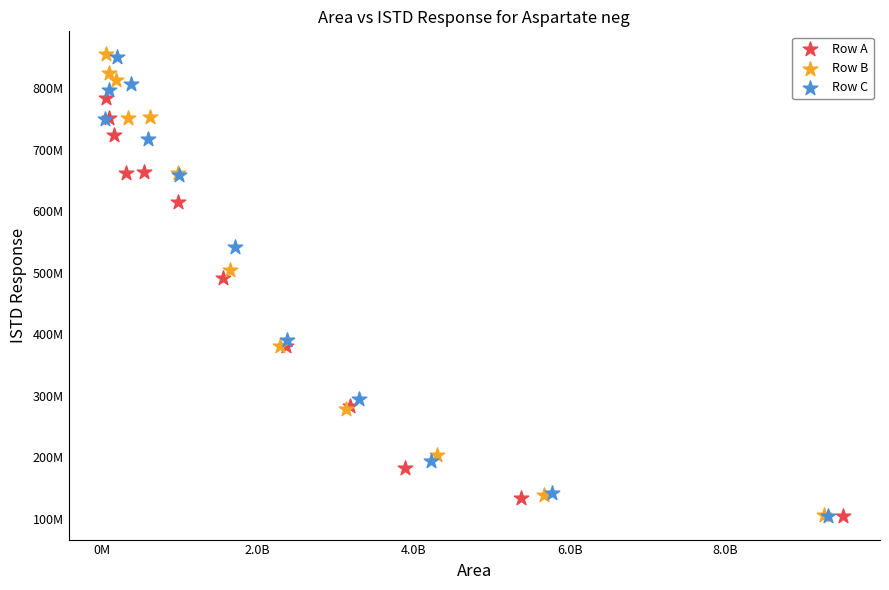

What are all the series names shown in the legend?

Row A, Row B, Row C